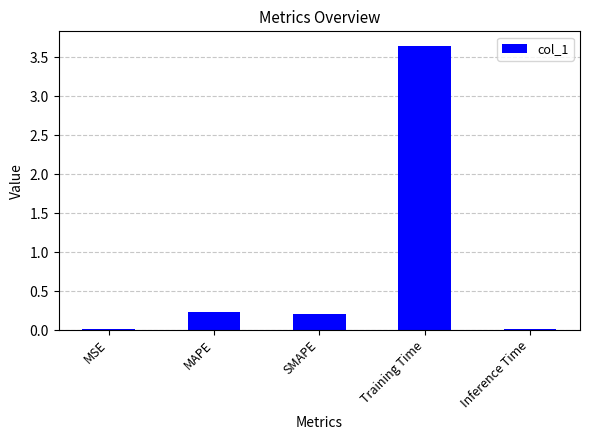

What is the average value?

0.8